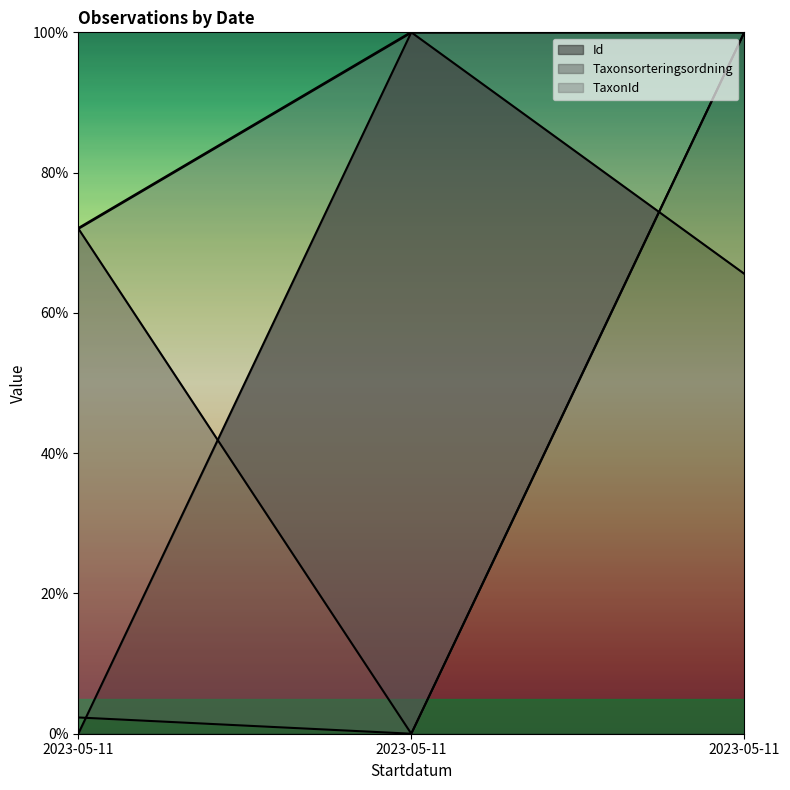

What value does the TaxonId series have at 2023-05-11?

2.3